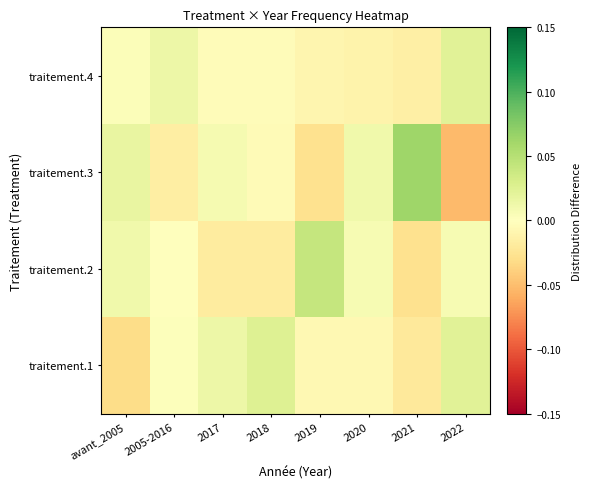

At how many categories does at least one series exceed 0?

8